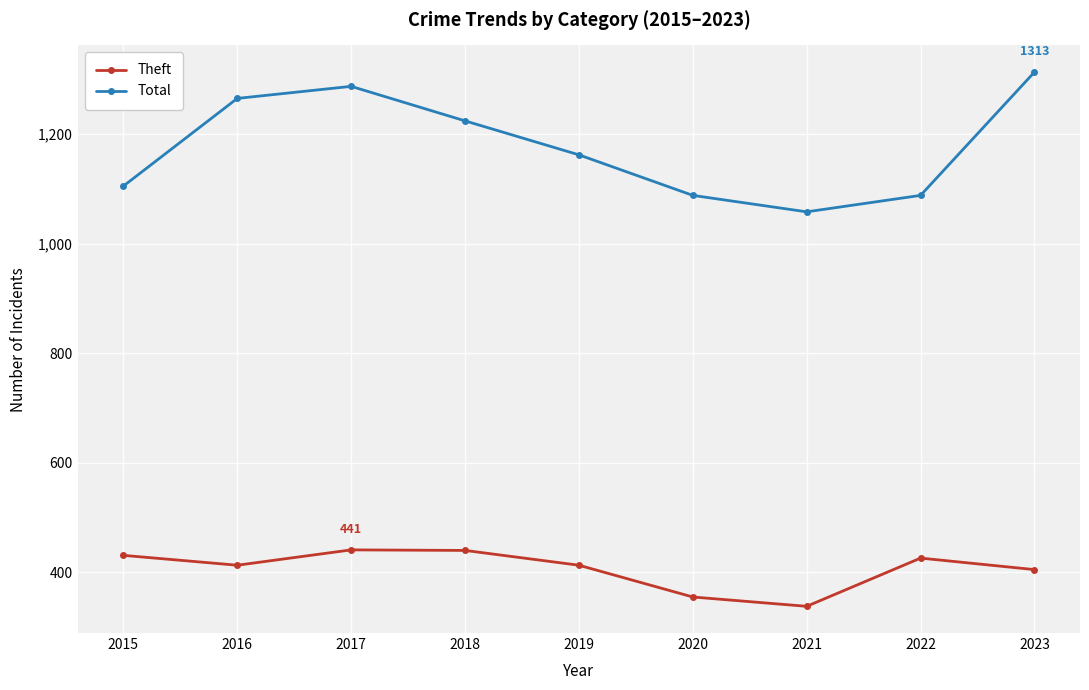

True or false: Theft and Total intersect in this chart.

False